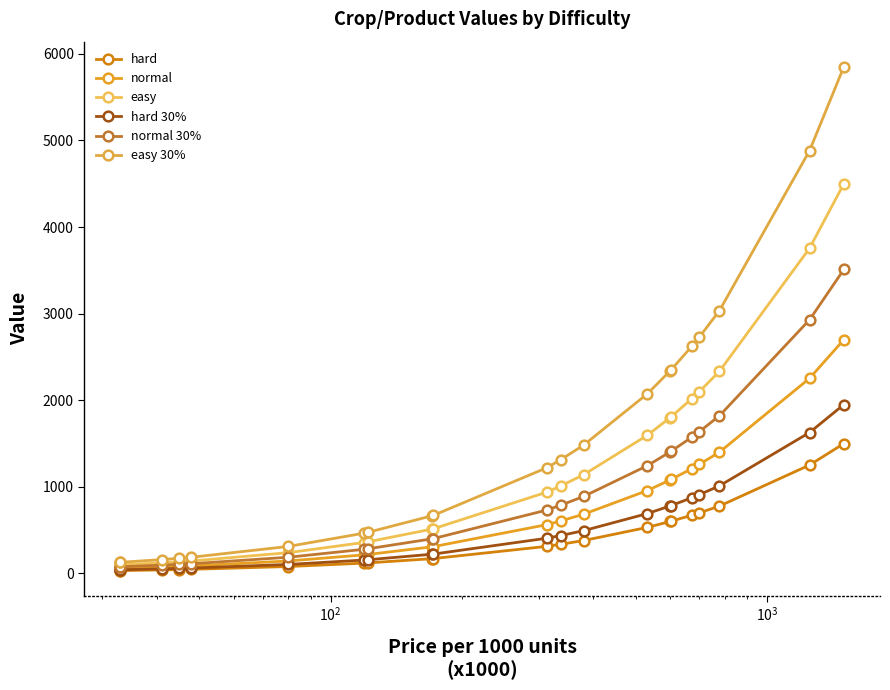

Reading left to right, what are all the values shown in this chart?

hard: 33.0	33.0	41.0	45.0	48.0	80.0	119.0	122.0	171.0	172.0	313.0	337.0	380.0	532.0	600.0	603.0	673.0	700.0	778.0	1252.0	1500.0
normal: 59.4	59.4	73.8	81.0	86.4	144.0	214.2	219.6	307.8	309.6	563.4	606.6	684.0	957.6	1080.0	1085.4	1211.4	1260.0	1400.4	2253.6	2700.0
easy: 99.0	99.0	123.0	135.0	144.0	240.0	357.0	366.0	513.0	516.0	939.0	1011.0	1140.0	1596.0	1800.0	1809.0	2019.0	2100.0	2334.0	3756.0	4500.0
hard 30%: 42.9	42.9	53.3	58.5	62.4	104.0	154.7	158.6	222.3	223.6	406.9	438.1	494.0	691.6	780.0	783.9	874.9	910.0	1011.4	1627.6	1950.0
normal 30%: 77.2	77.2	95.9	105.3	112.3	187.2	278.5	285.5	400.1	402.5	732.4	788.6	889.2	1244.9	1404.0	1411.0	1574.8	1638.0	1820.5	2929.7	3510.0
easy 30%: 128.7	128.7	159.9	175.5	187.2	312.0	464.1	475.8	666.9	670.8	1220.7	1314.3	1482.0	2074.8	2340.0	2351.7	2624.7	2730.0	3034.2	4882.8	5850.0